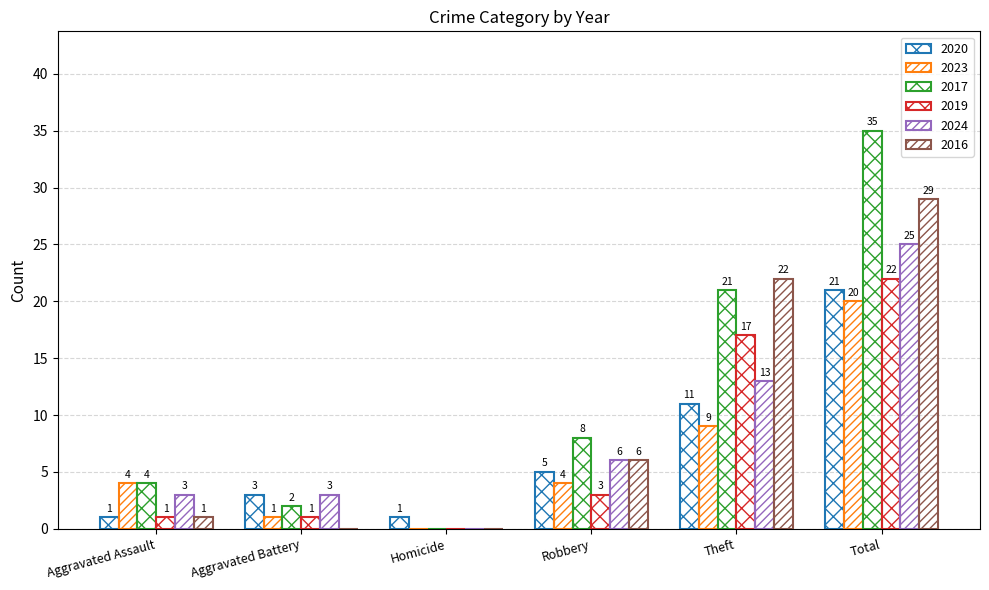

What is the maximum value shown in the chart?

35